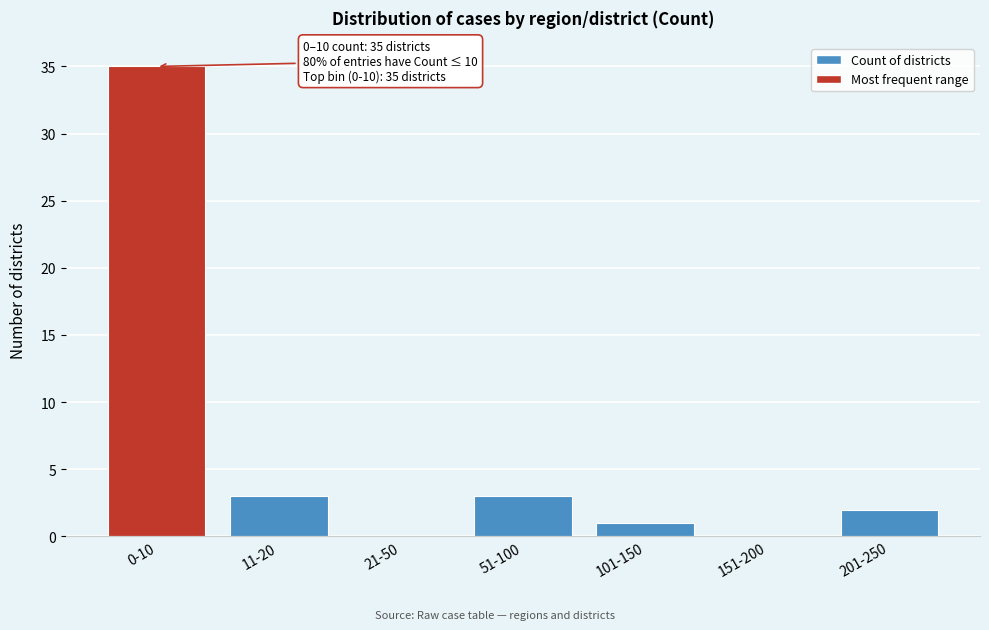

Reading left to right, list all the values displayed in this chart.

0-10=35	11-20=3	21-50=0	51-100=3	101-150=1	151-200=0	201-250=2